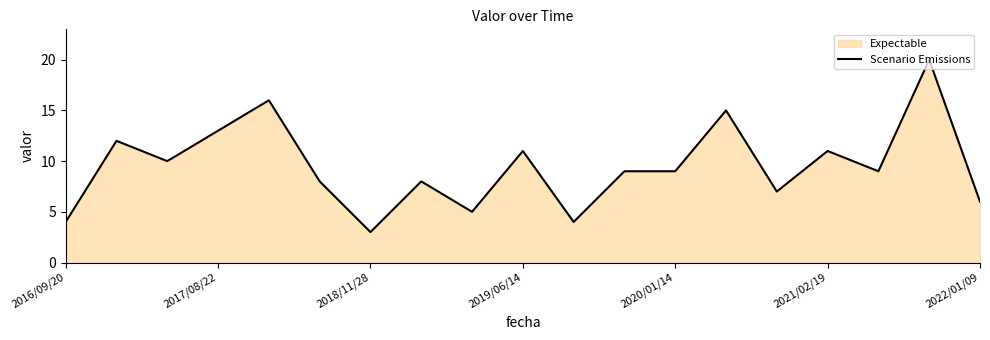

What is the difference between the maximum and minimum values?

17